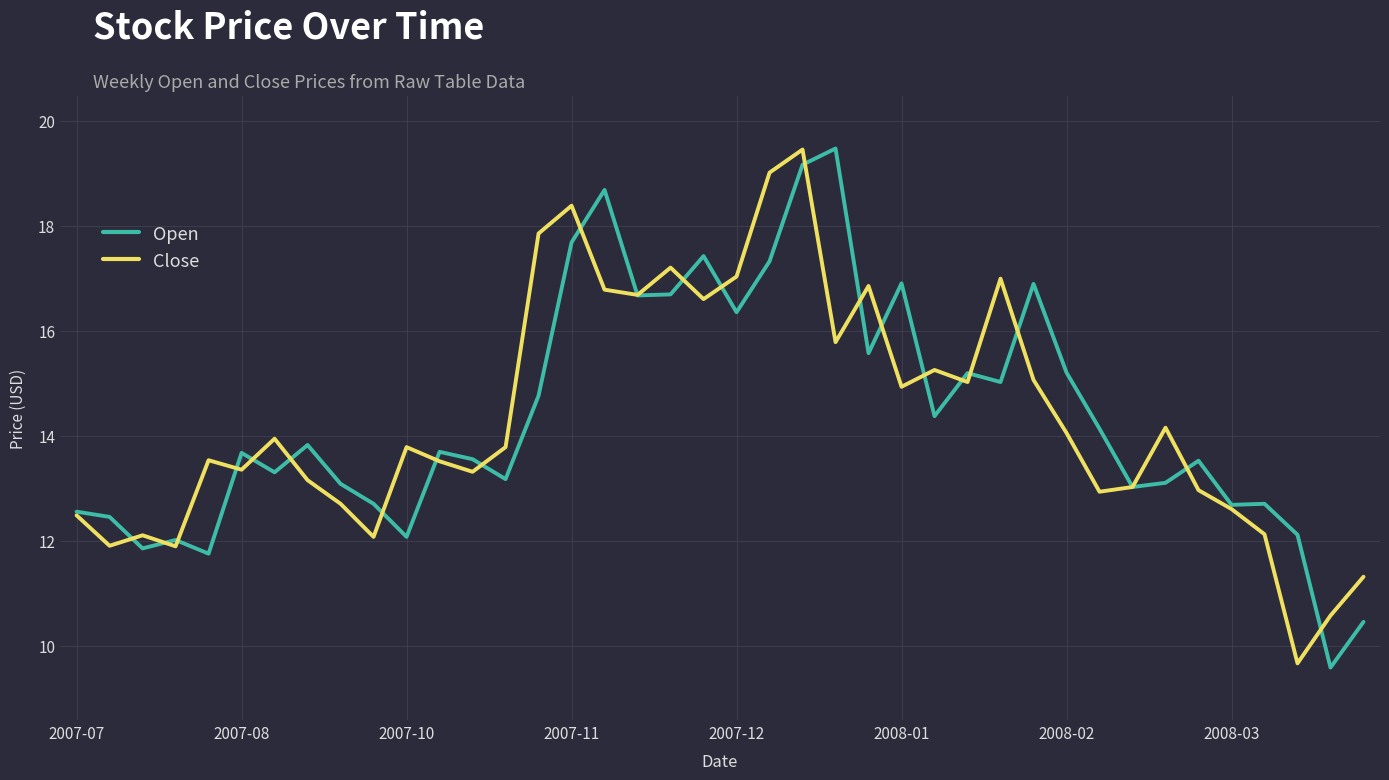

What is the lowest value of the Close series?

9.7